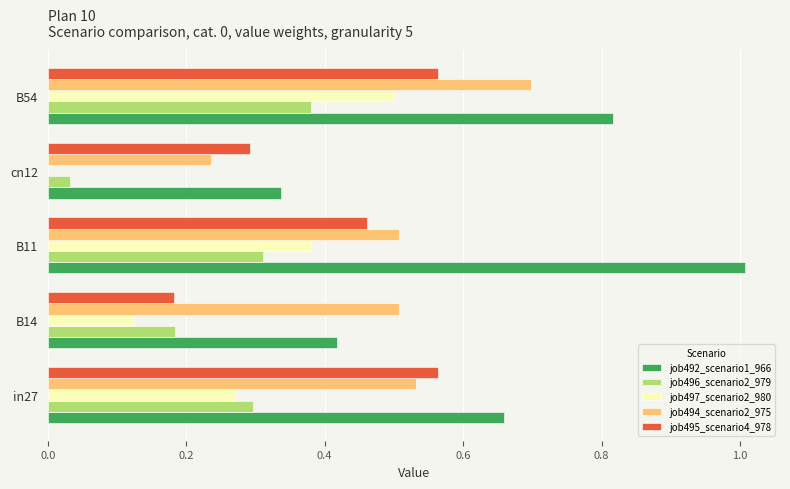

At which category is the sum across all series the highest?

B54